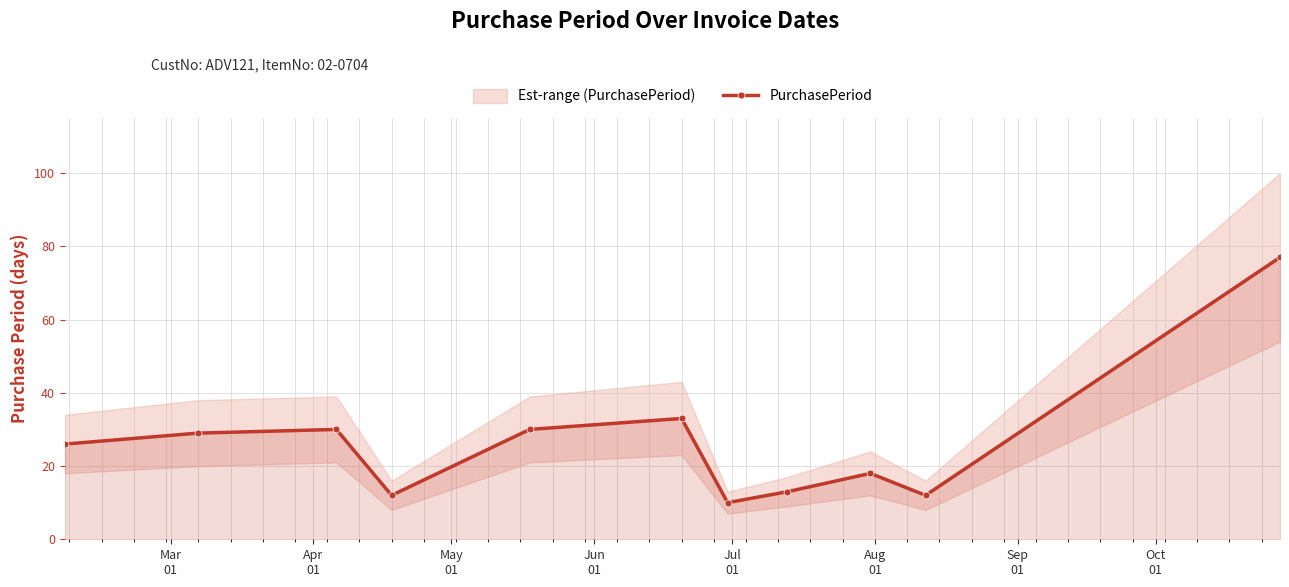

True or false: PurchasePeriod has more than 0 interior local peaks.

True